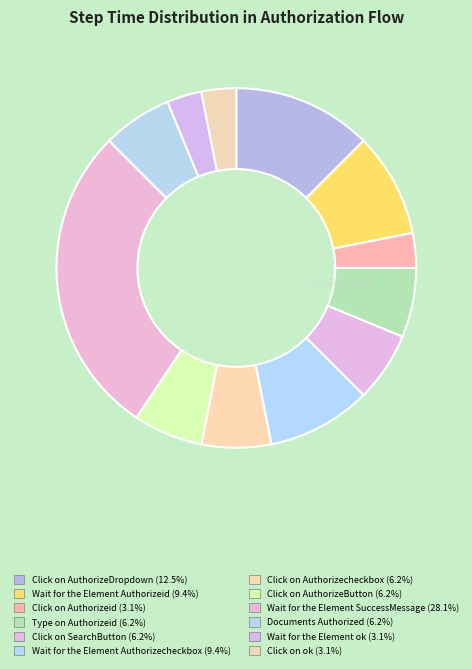

Combined, do Wait for the Element ok and Click on ok account for over 50%?

No